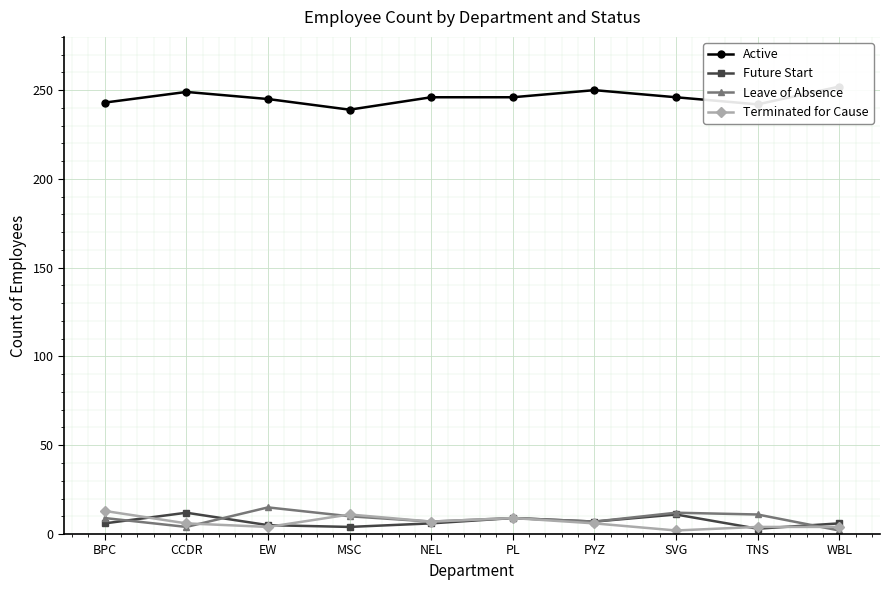

How many lines are shown in the chart?

4